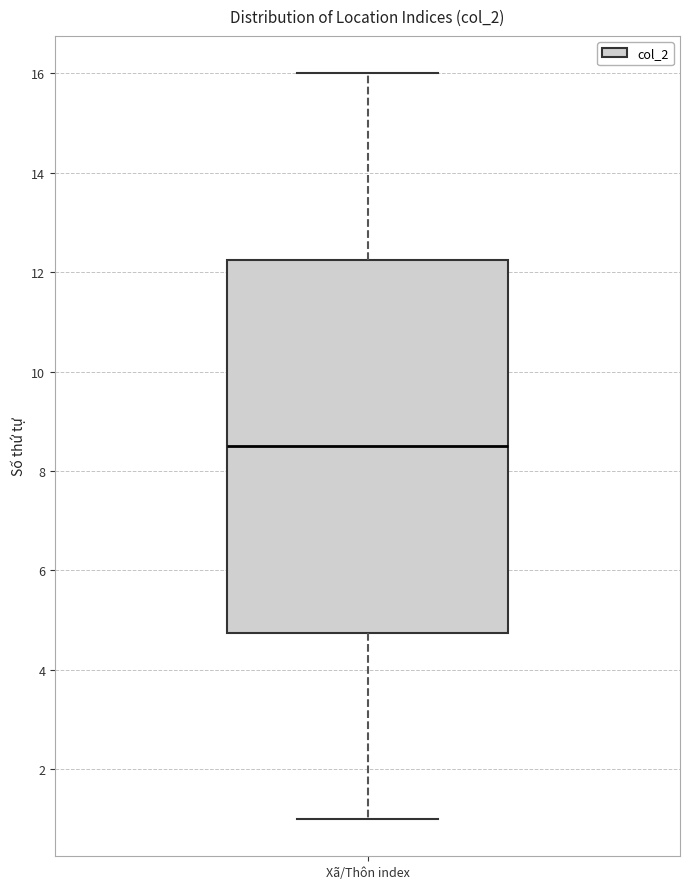

Transcribe this box plot: give where the median line is, the range the box spans, and where the two whiskers end, as read against the y-axis. The values are not printed on the chart, so give them approximately, as read against the axis.

median 8.6, box 4.8 to 12.2, whiskers 1.0 to 16.0